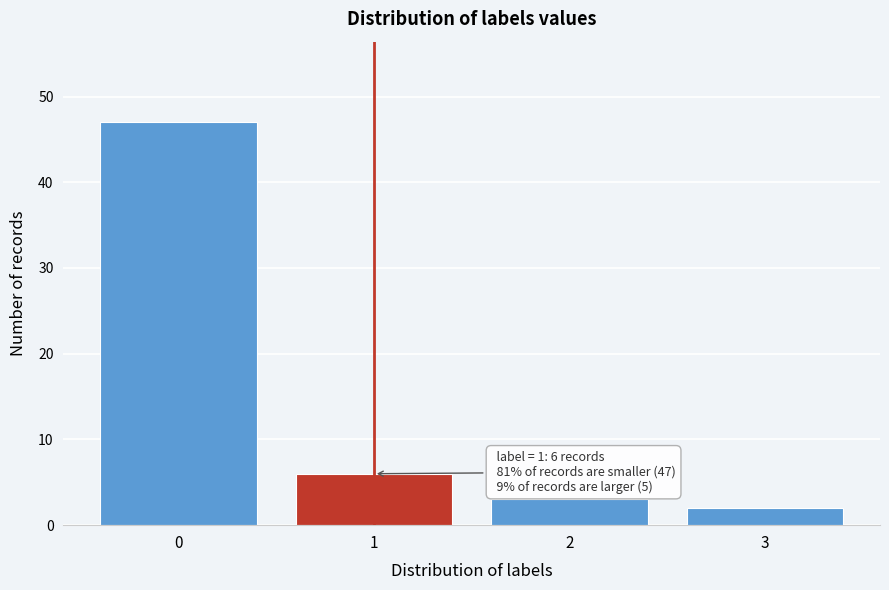

Which range on the x-axis has the tallest bar?

-0.5 to 0.5